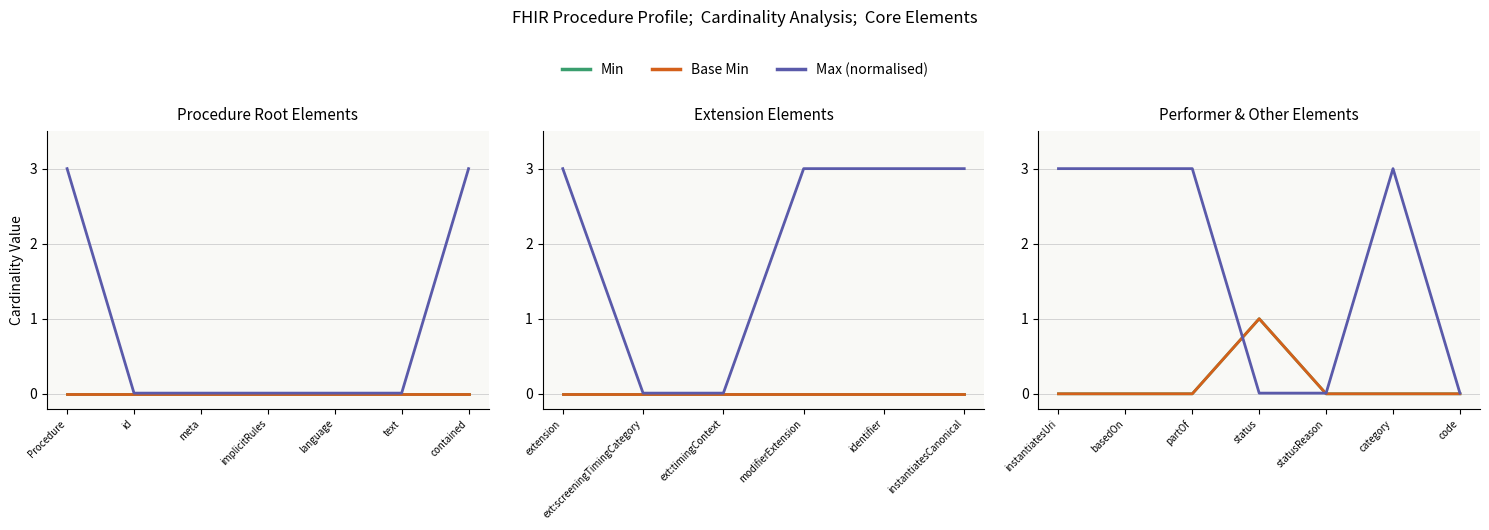

Which series changed the most between basedOn and statusReason?

Max (numeric)